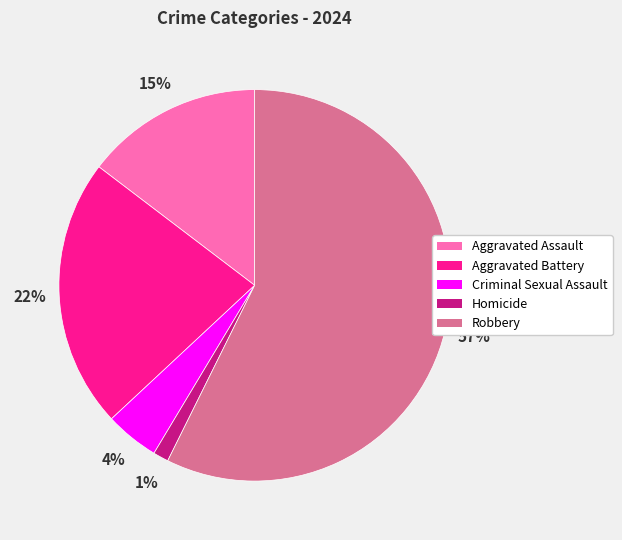

Combined, do Criminal Sexual Assault and Robbery account for over 50%?

Yes